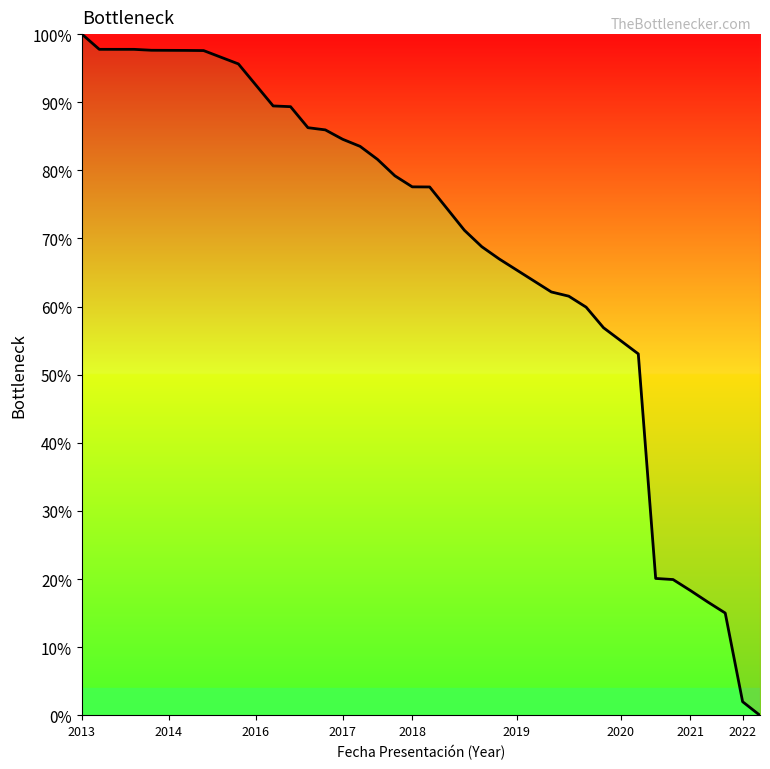

How many values are below 77?

19